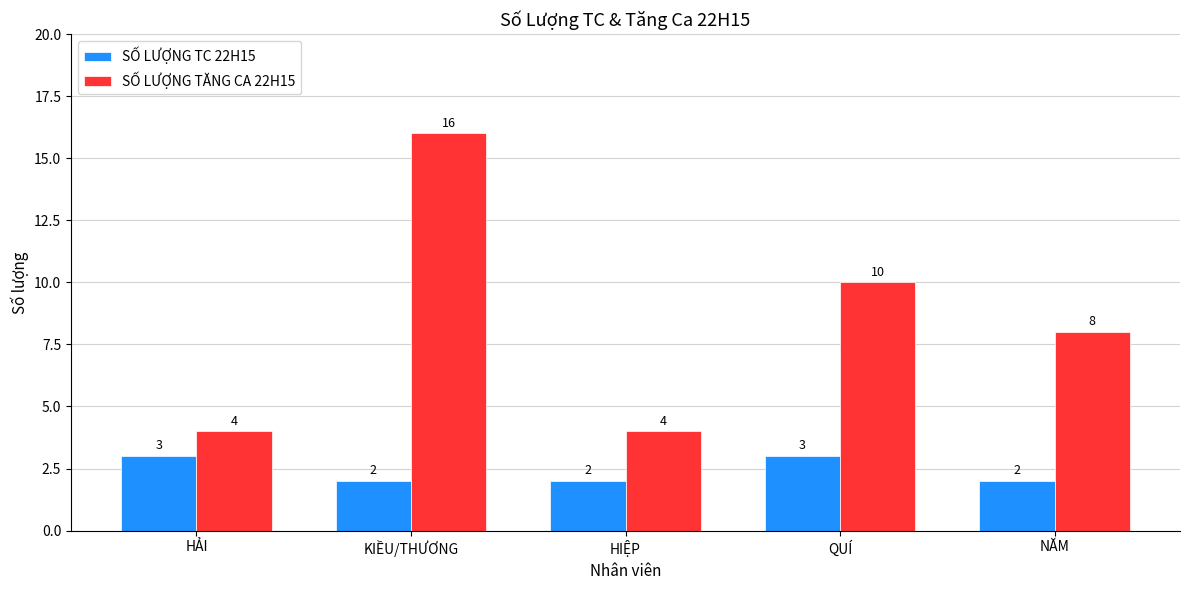

Is it true that SỐ LƯỢNG TC 22H15 equals 3 at NĂM?

False